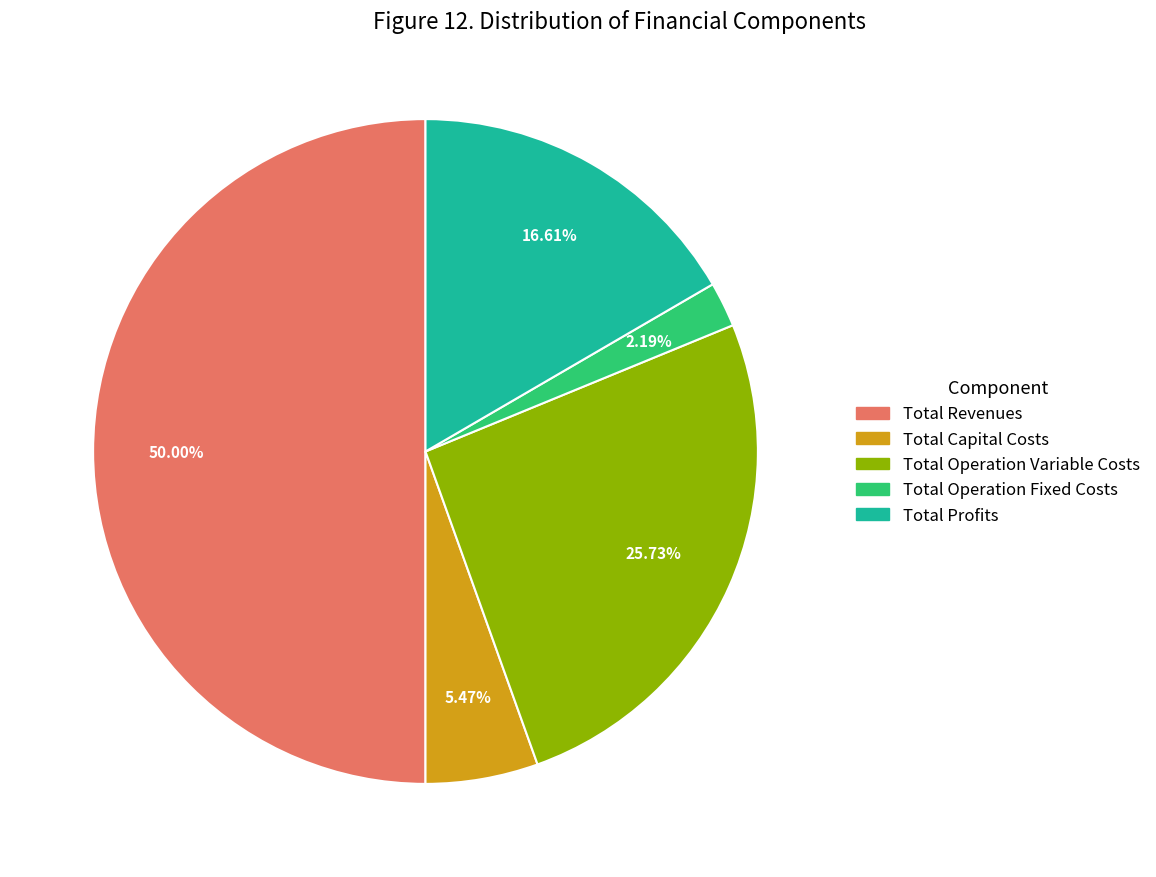

The Total Operation Variable Costs slice represents 19% of the pie. True or false?

False